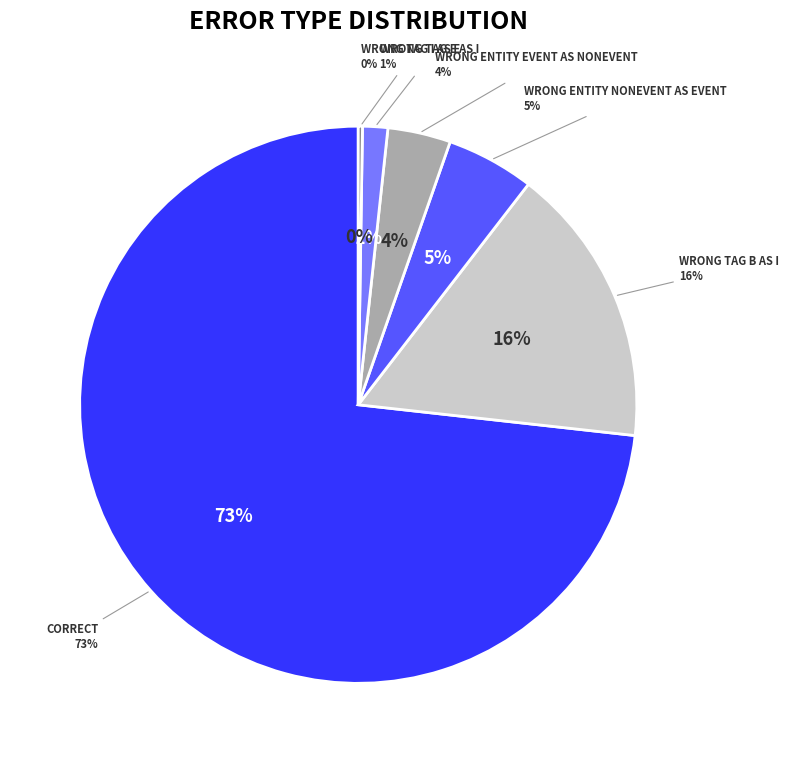

The Wrong_Tag_E_as_I slice represents 15% of the pie. True or false?

False